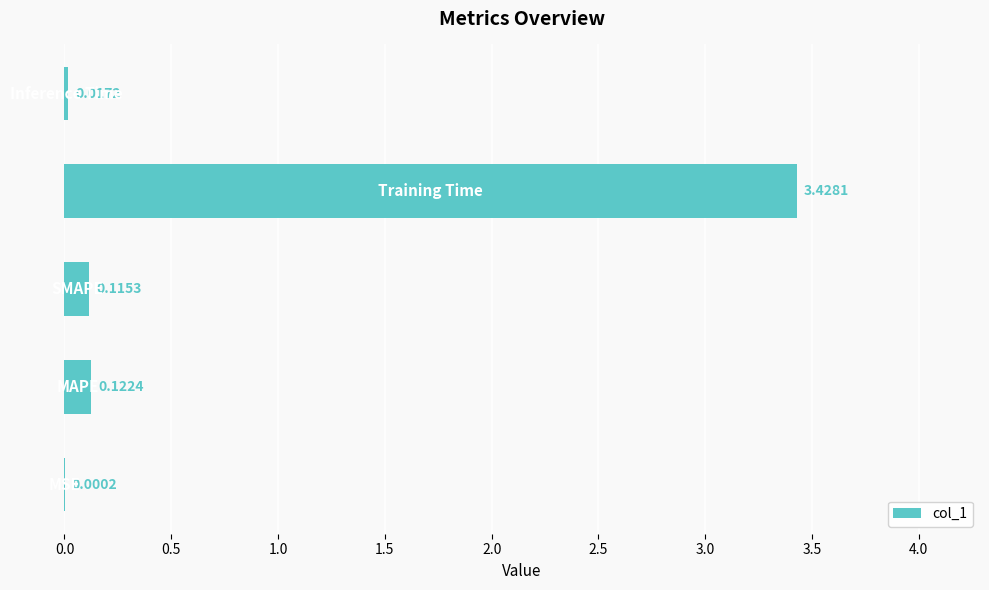

What is the sum of all values?

3.7